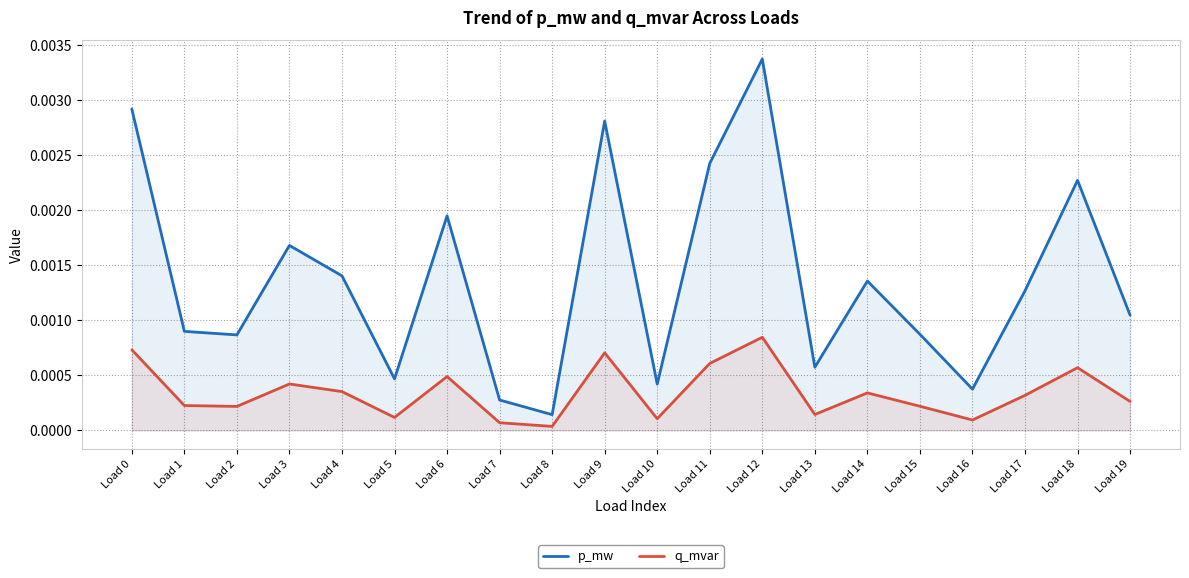

Which category has the highest value in the q_mvar series?

Load 12